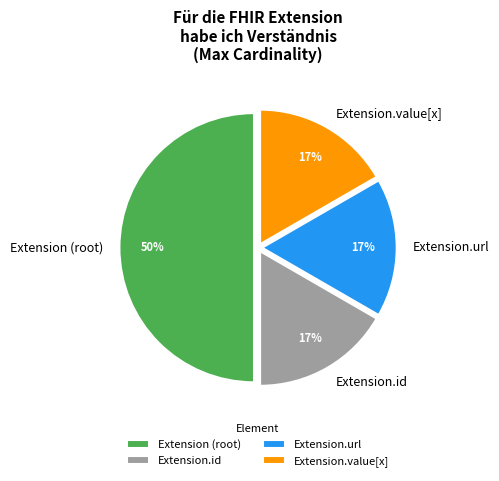

Count the number of slices in the pie.

4